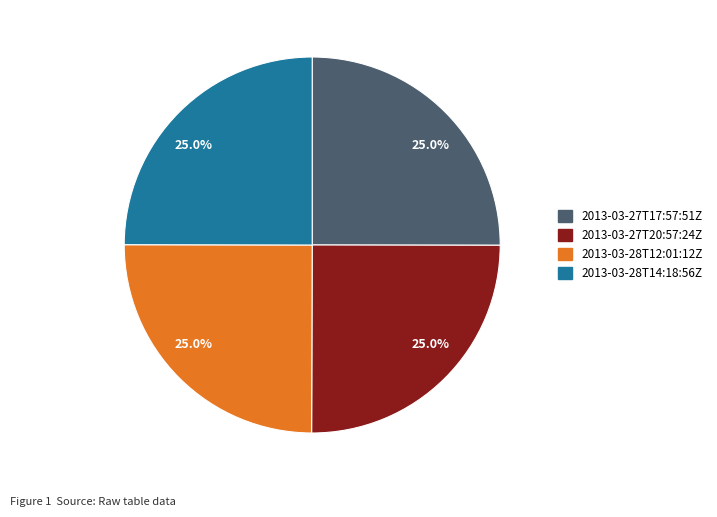

Is there a majority slice in this chart?

No